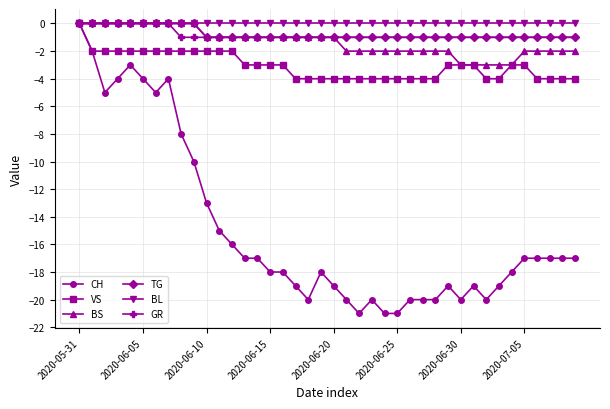

What is the minimum value for CH?

-21